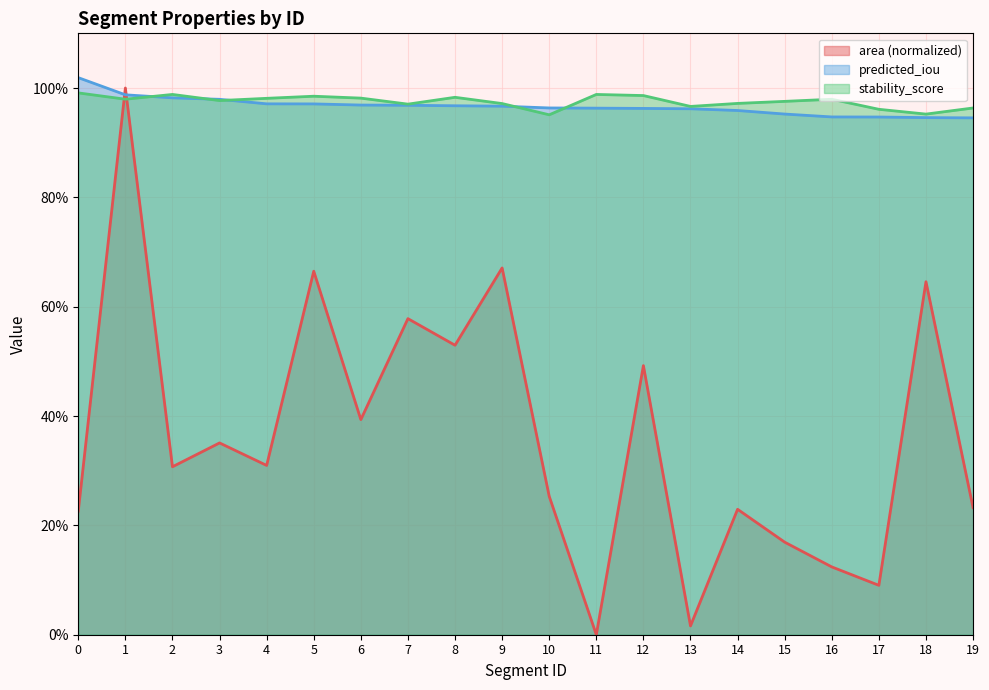

At which category is the sum across all series the highest?

1